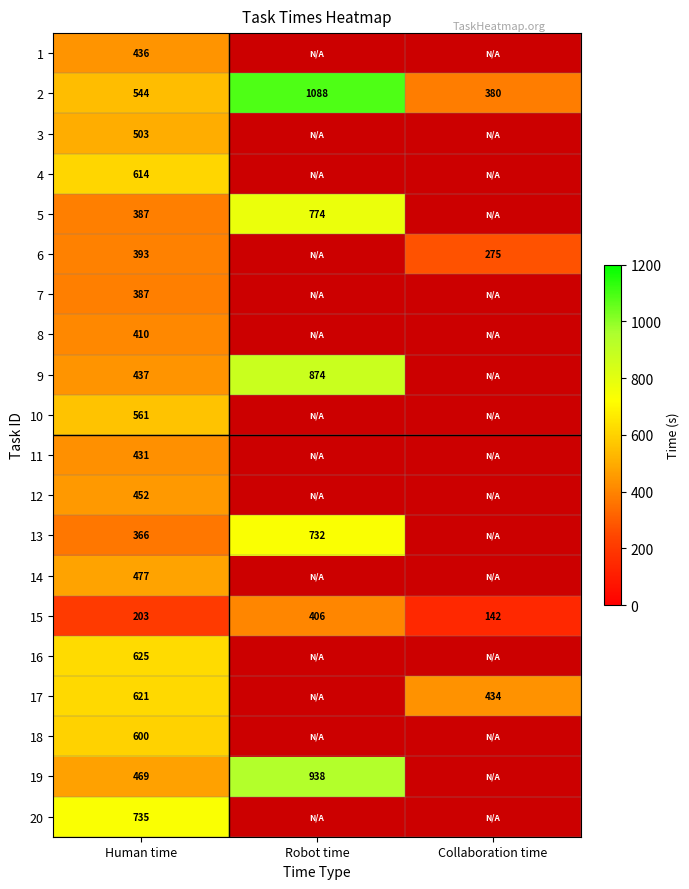

What is the sum of the 5 values at Robot time and Human time?

1161